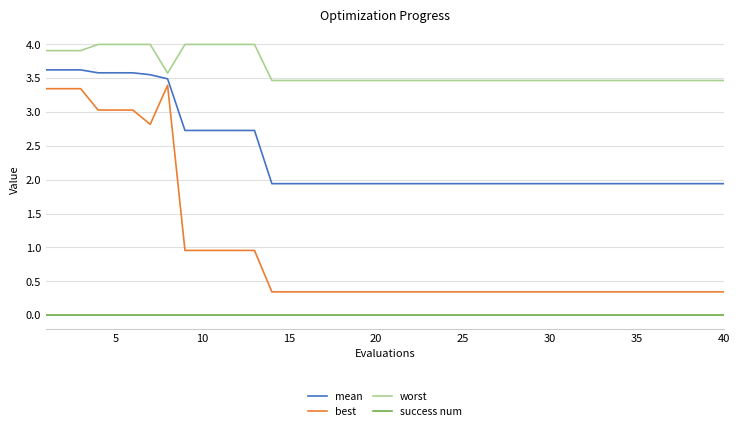

Does the chart display data point markers on the line(s)?

No